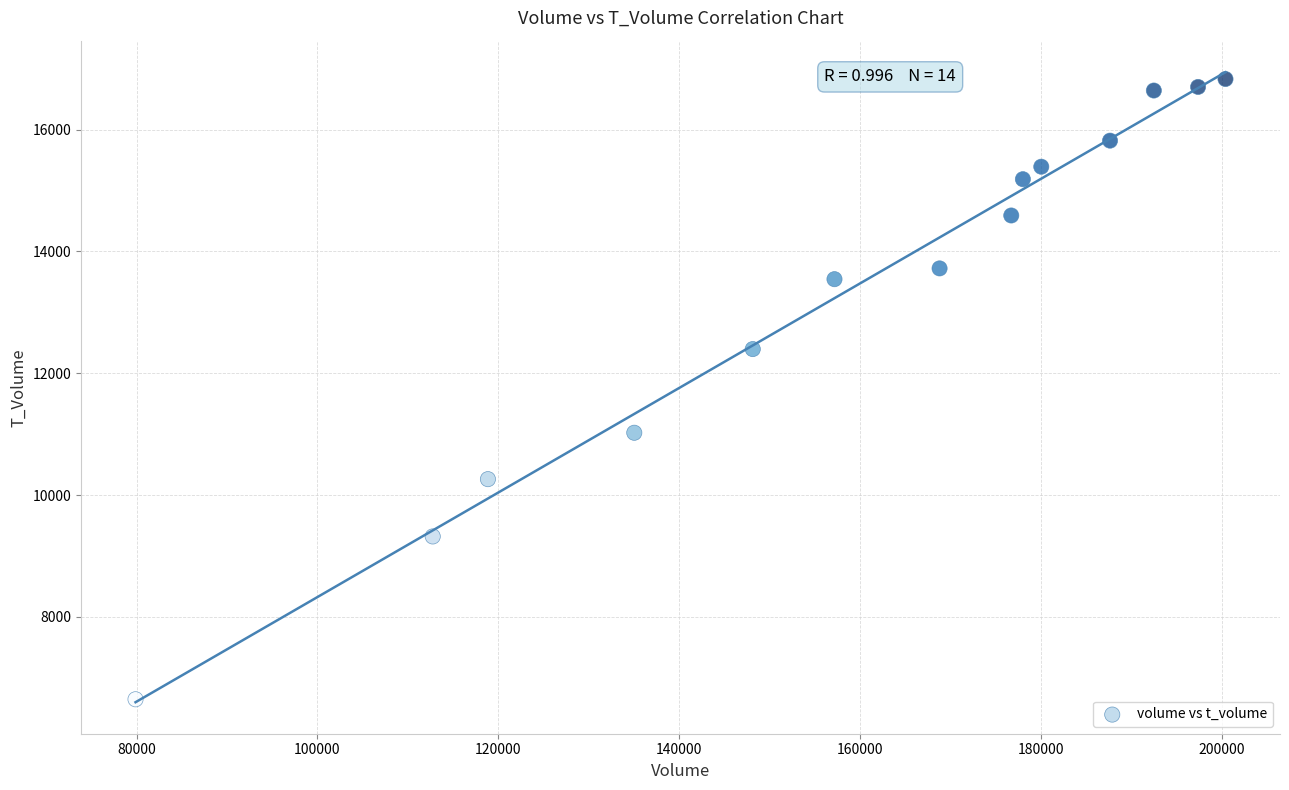

What is the range of X values (max minus min)?

120520